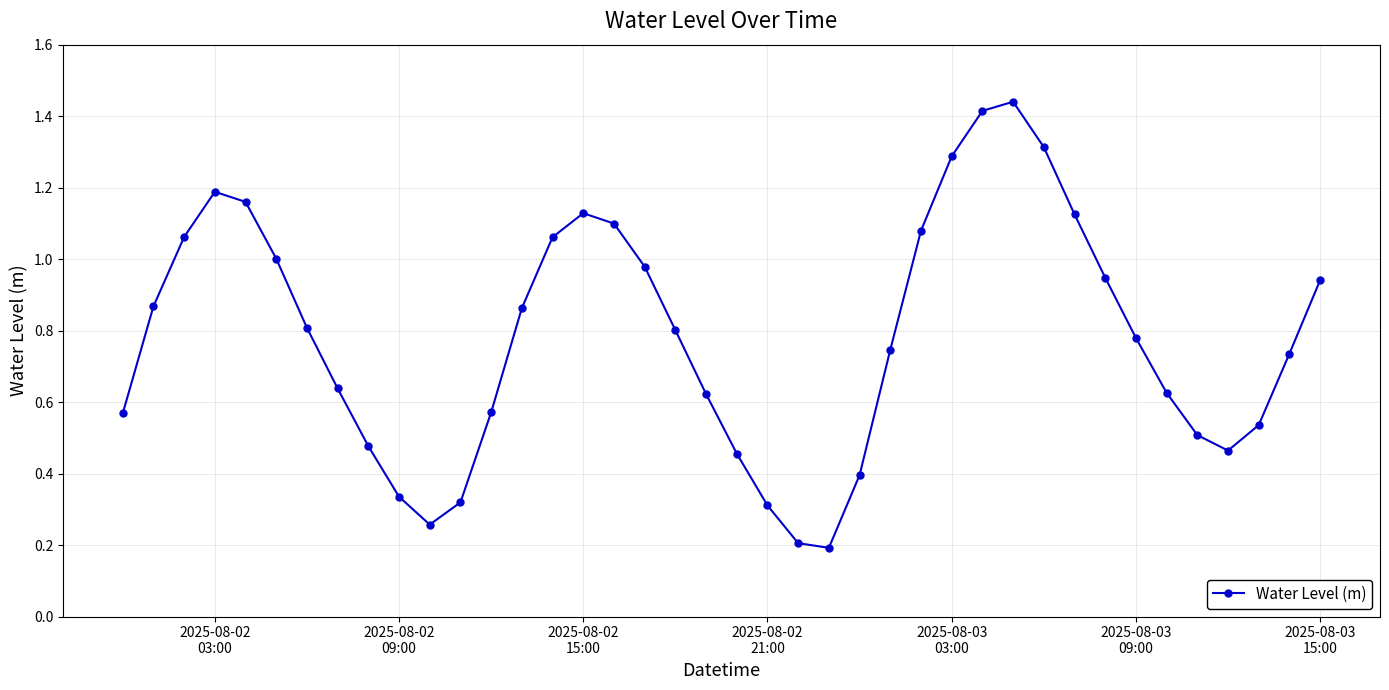

What is the sum of all values?

31.3